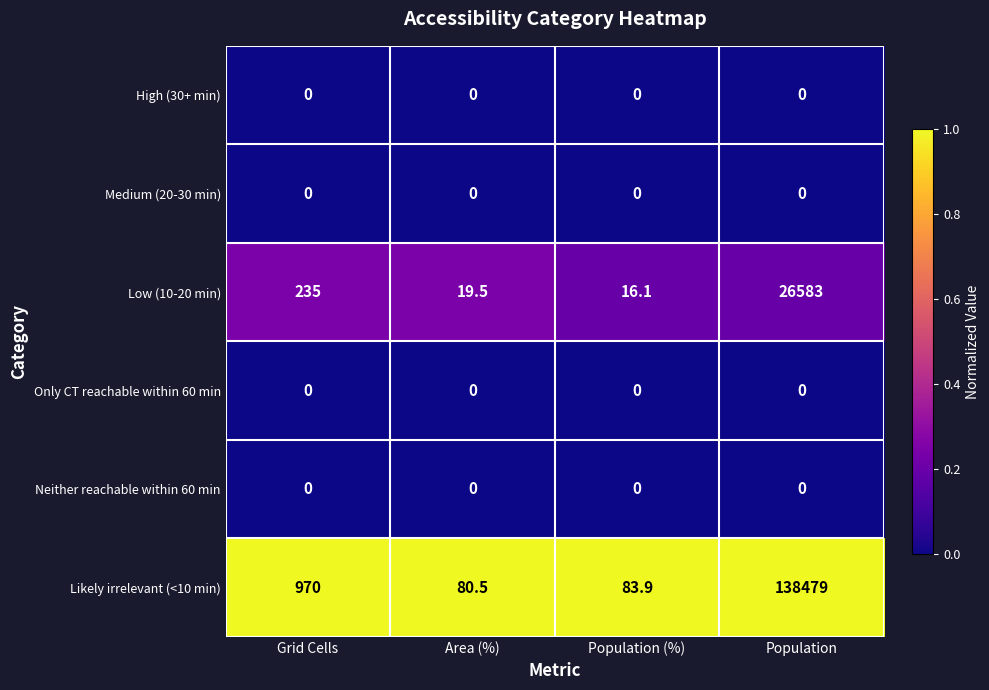

At which label does Low (10-20 min) reach its peak?

Population